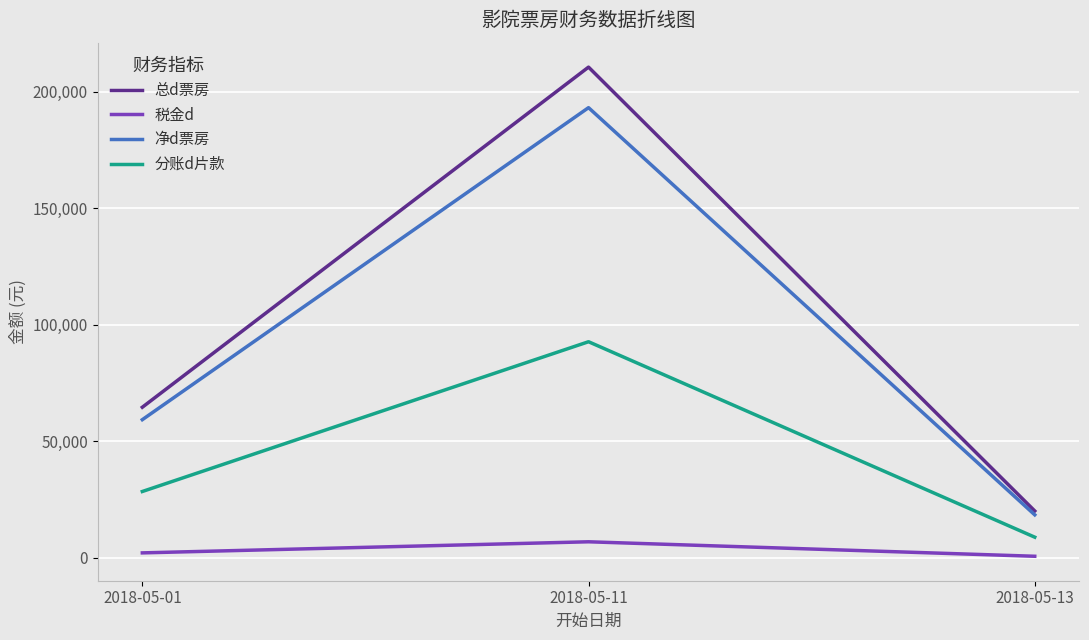

Which series has the largest range (max minus min)?

总d票房